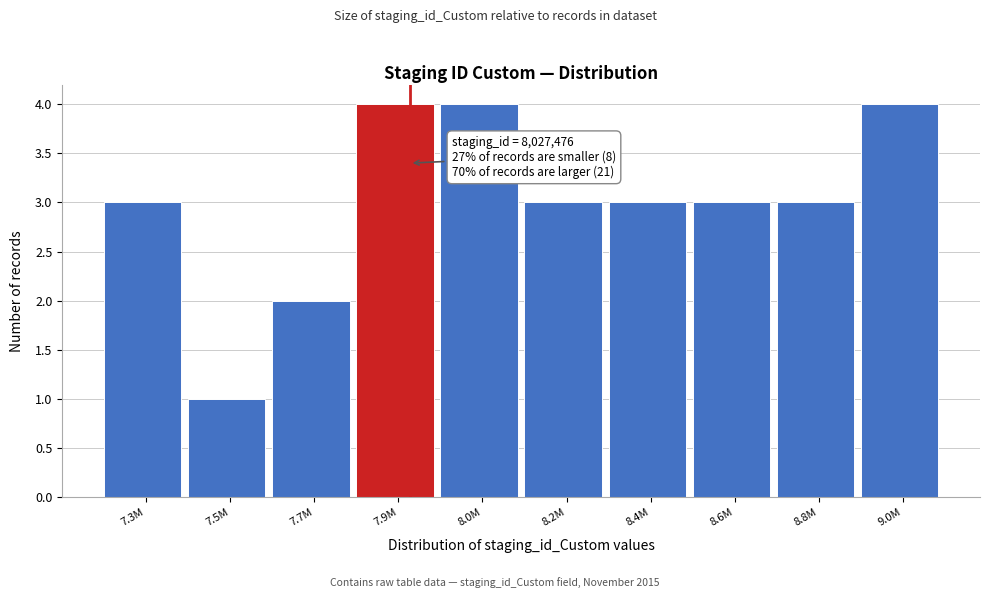

Reading left to right, transcribe all the data shown in this chart.

3	1	2	4	4	3	3	3	3	4